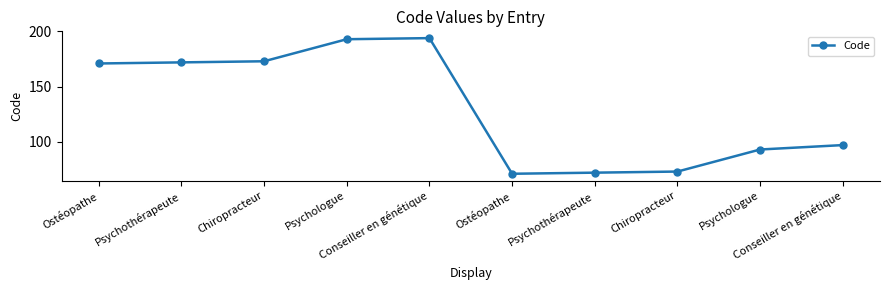

How many lines are shown in the chart?

1